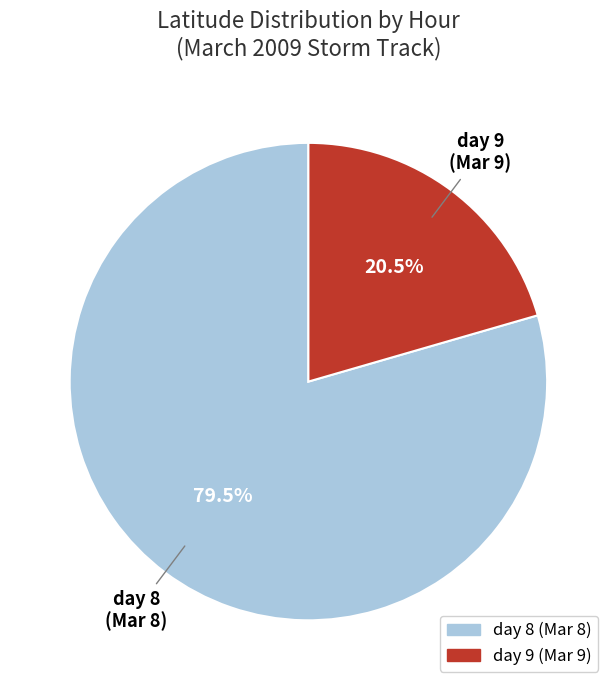

Is there any slice that represents more than half of the pie?

Yes